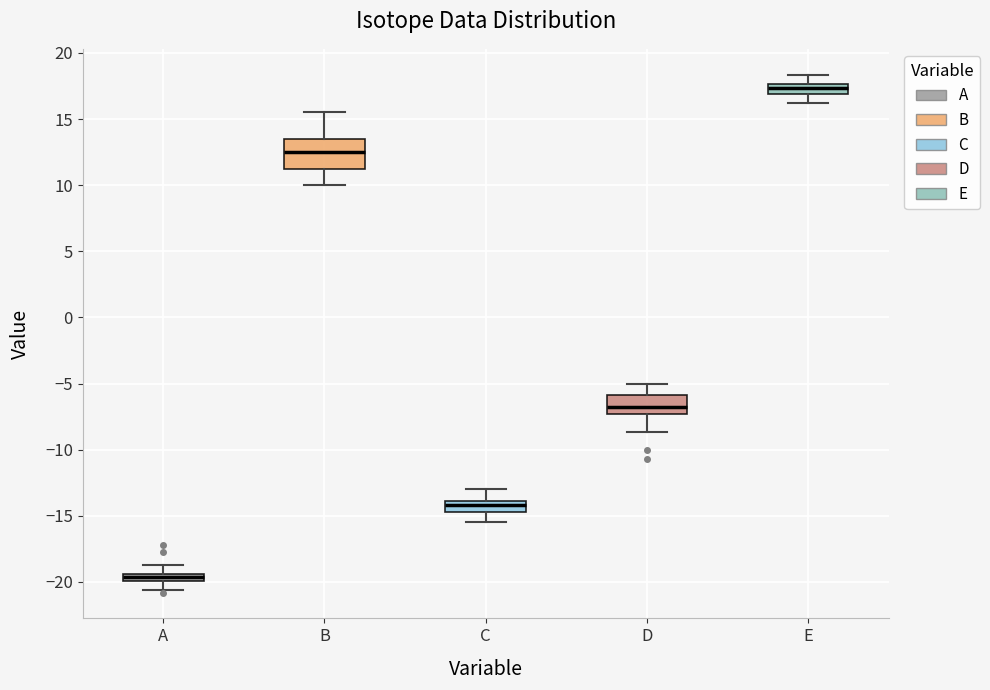

Where does the lower whisker of the box for C end on the y-axis? The values are not printed on the chart, so give them approximately, as read against the axis.

-15.5